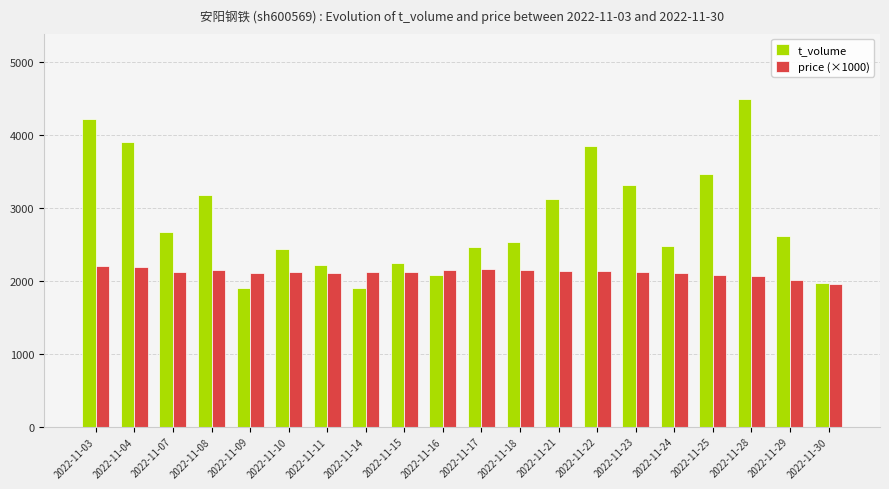

What is the sum of the t_volume values at 2022-11-24 and 2022-11-15?

4715.0